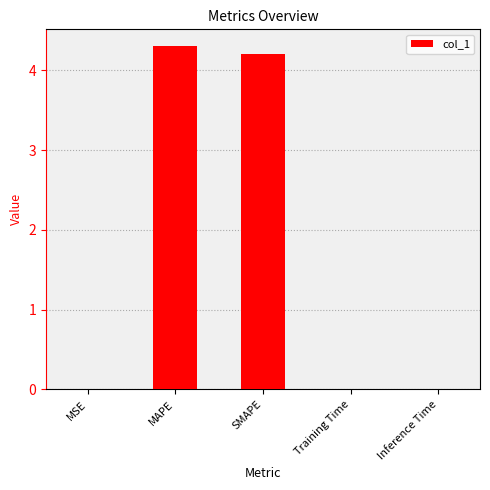

True or false: the data shows 0.0 at Training Time.

True